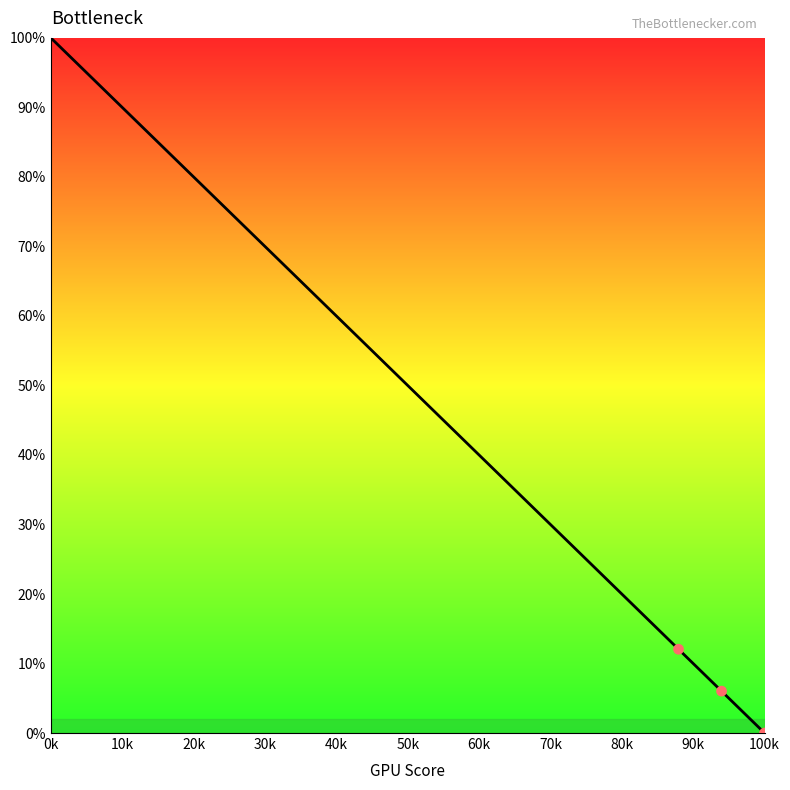

What is the range of Y values (max minus min)?

12.1